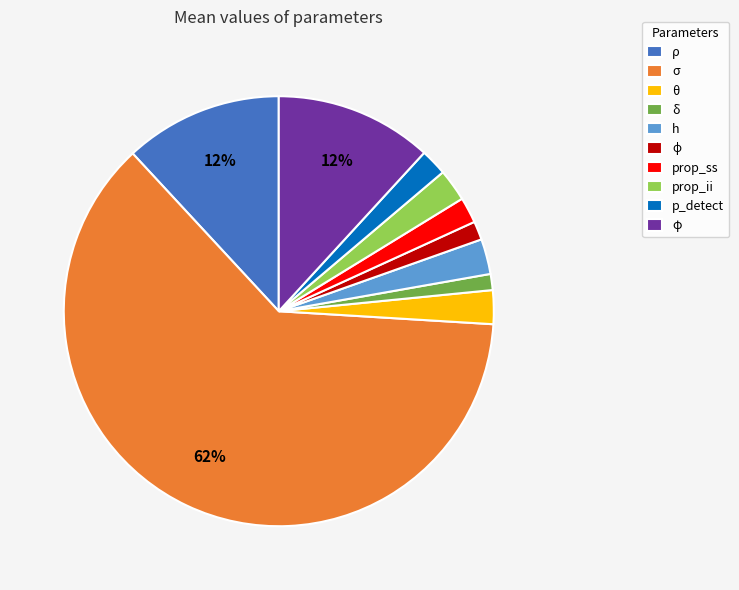

Count the number of slices in the pie.

10